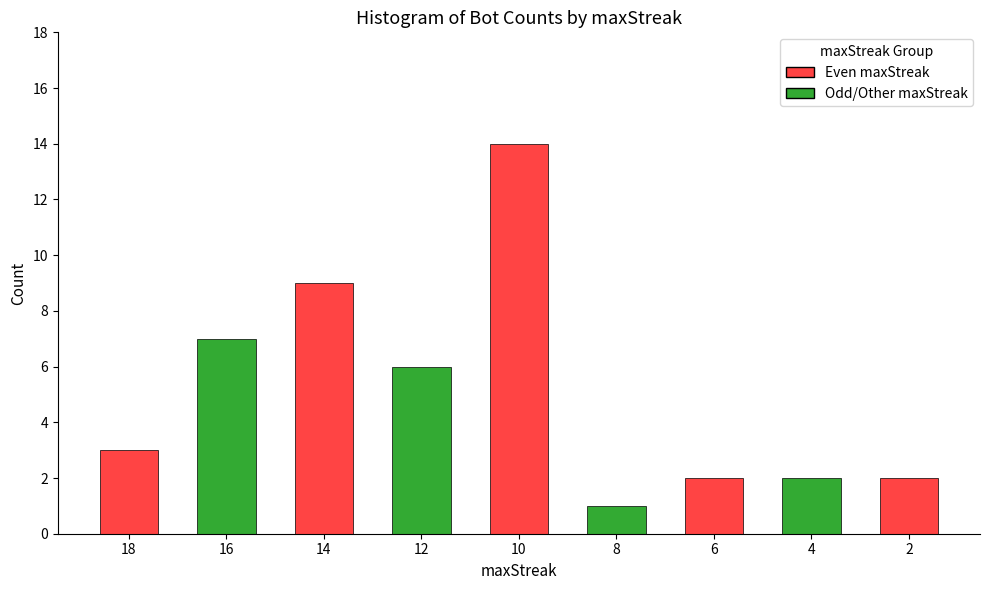

Read the value at 10.

14